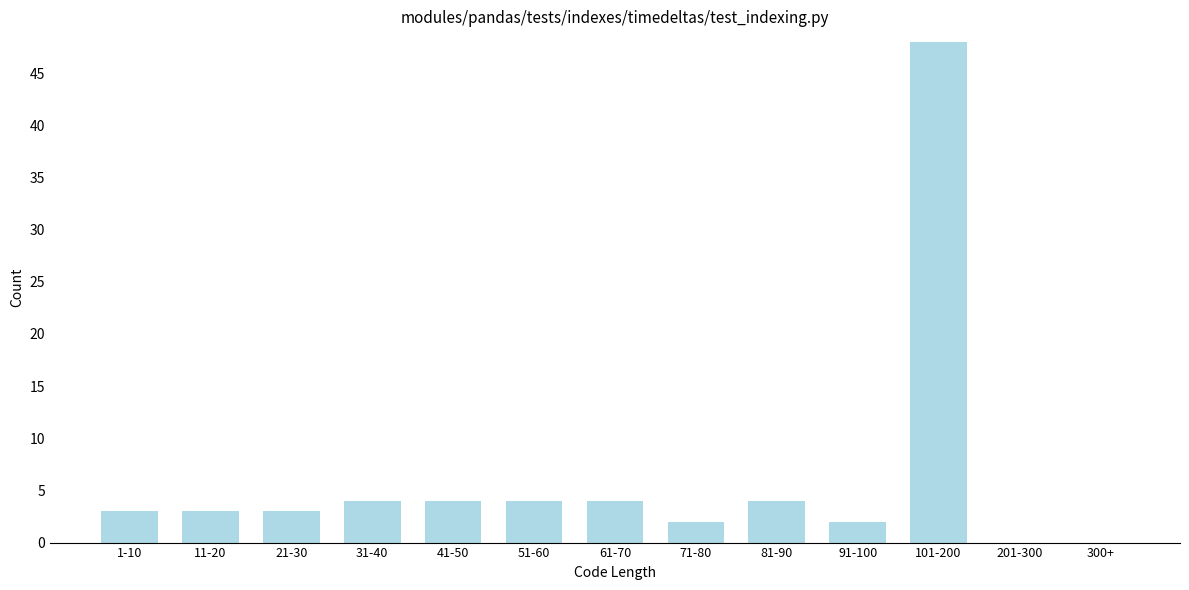

Reading left to right, extract all data points from this chart.

1-10=3	11-20=3	21-30=3	31-40=4	41-50=4	51-60=4	61-70=4	71-80=2	81-90=4	91-100=2	101-200=48	201-300=0	300+=0